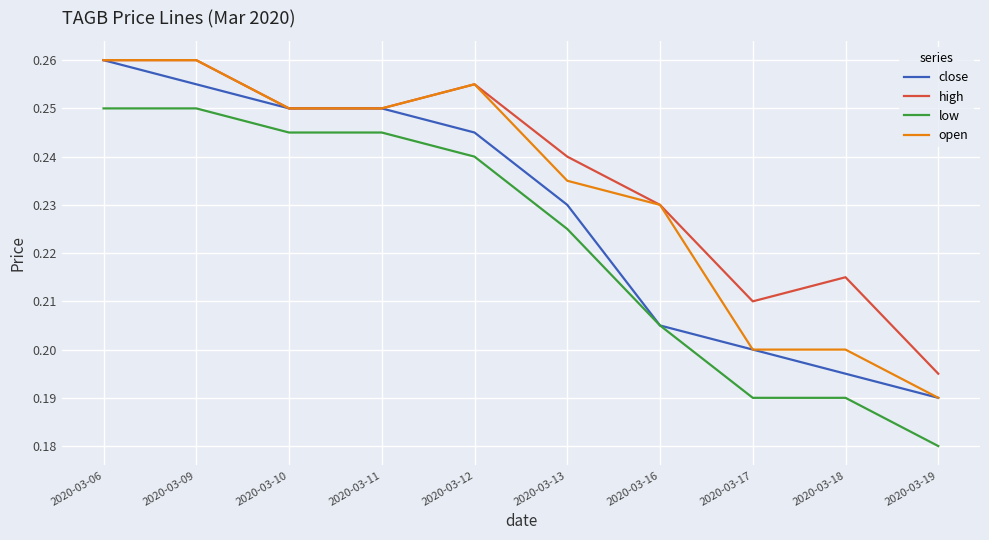

The open series shows 0.2 at 2020-03-13. True or false?

True